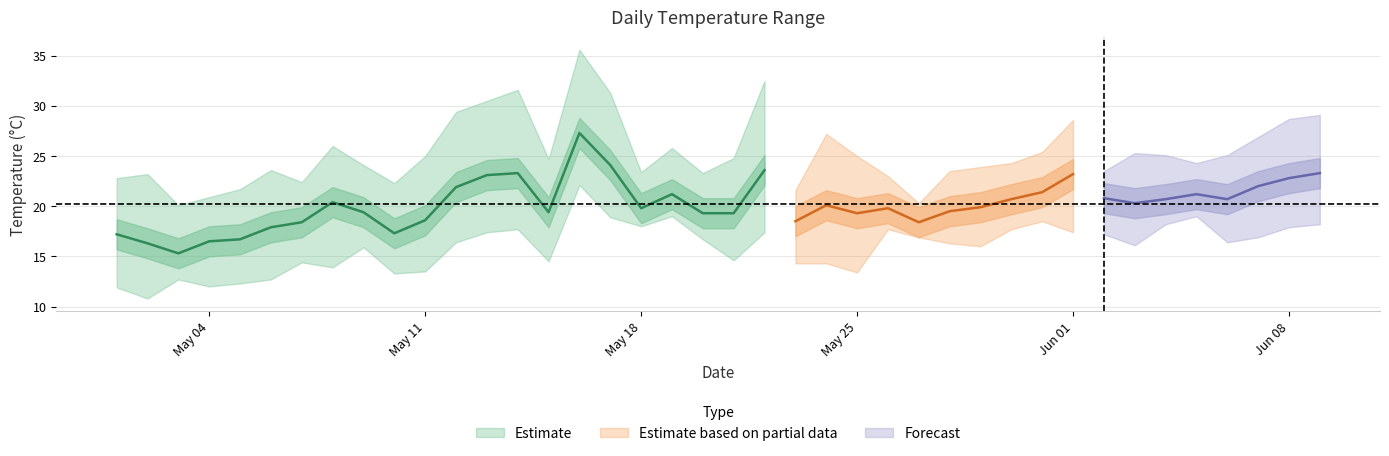

True or false: tmax_w and tmin_w intersect in this chart.

False